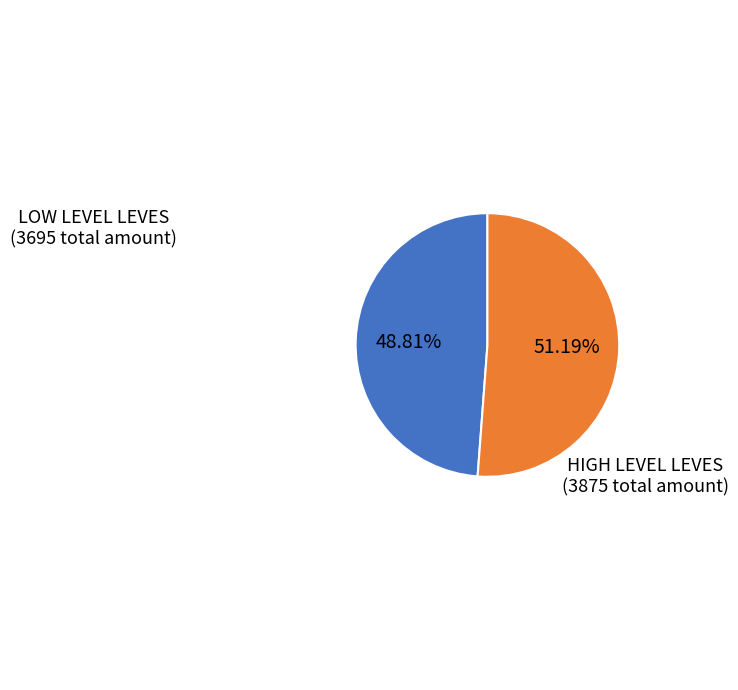

Does any single category account for the majority?

Yes